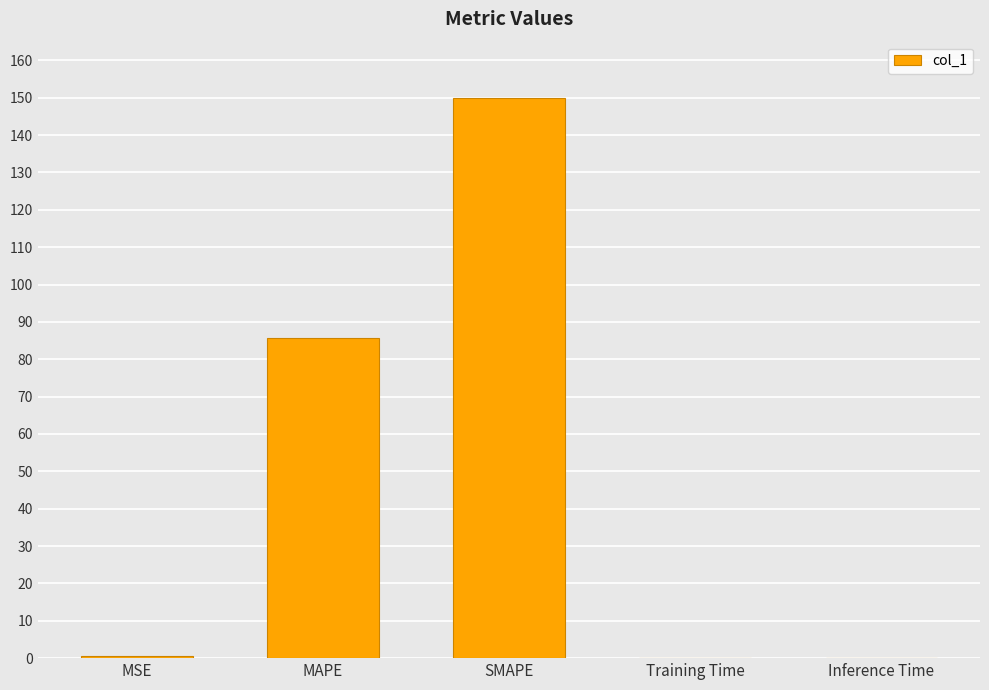

Is it true that the value at MAPE is 85.7?

True